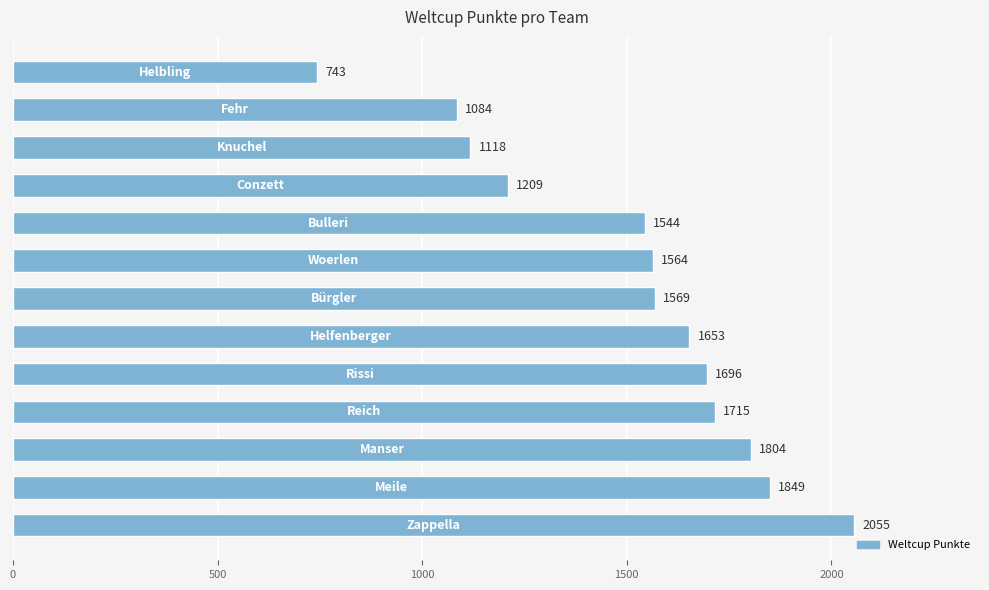

How many values are below 1569?

6